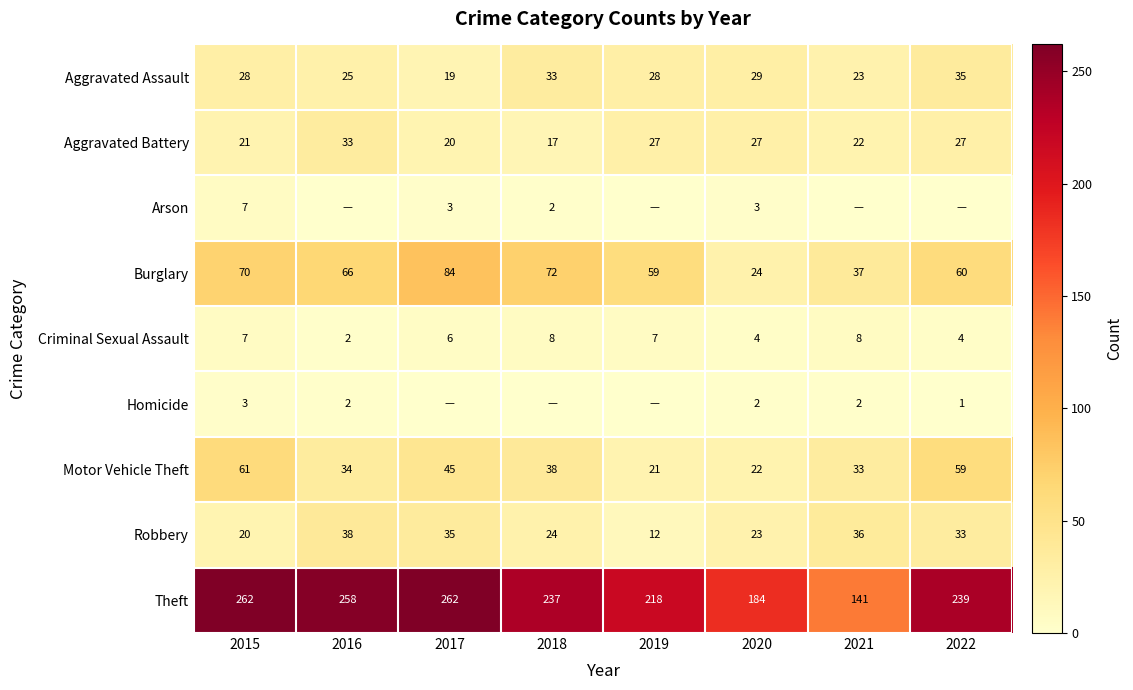

True or false: Robbery has a value of 15 at 2018.

False